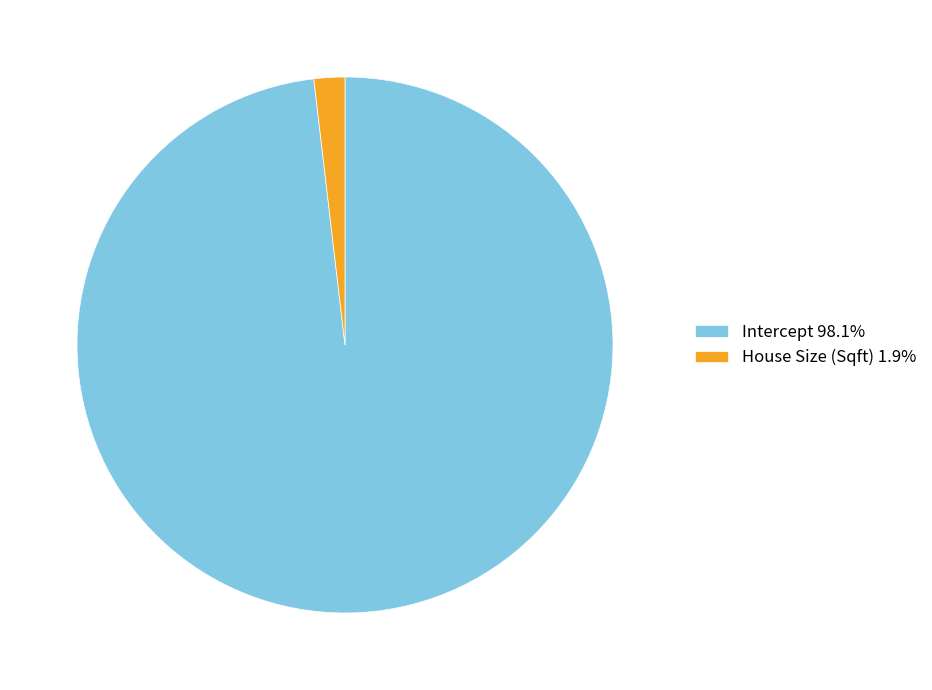

Which category has the biggest portion of the pie?

Intercept